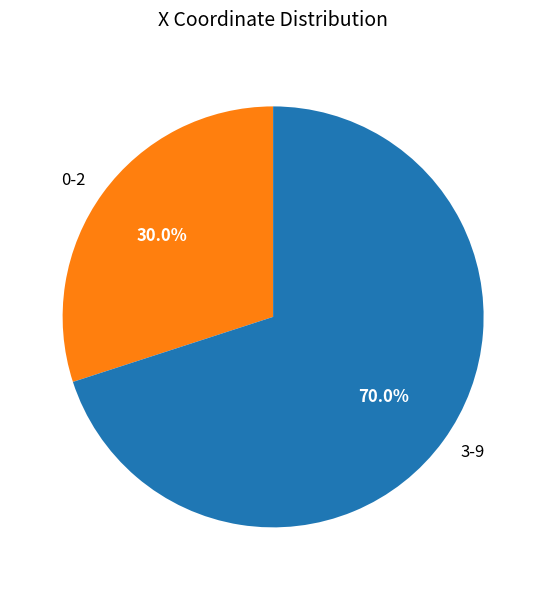

Does any single category account for the majority?

Yes